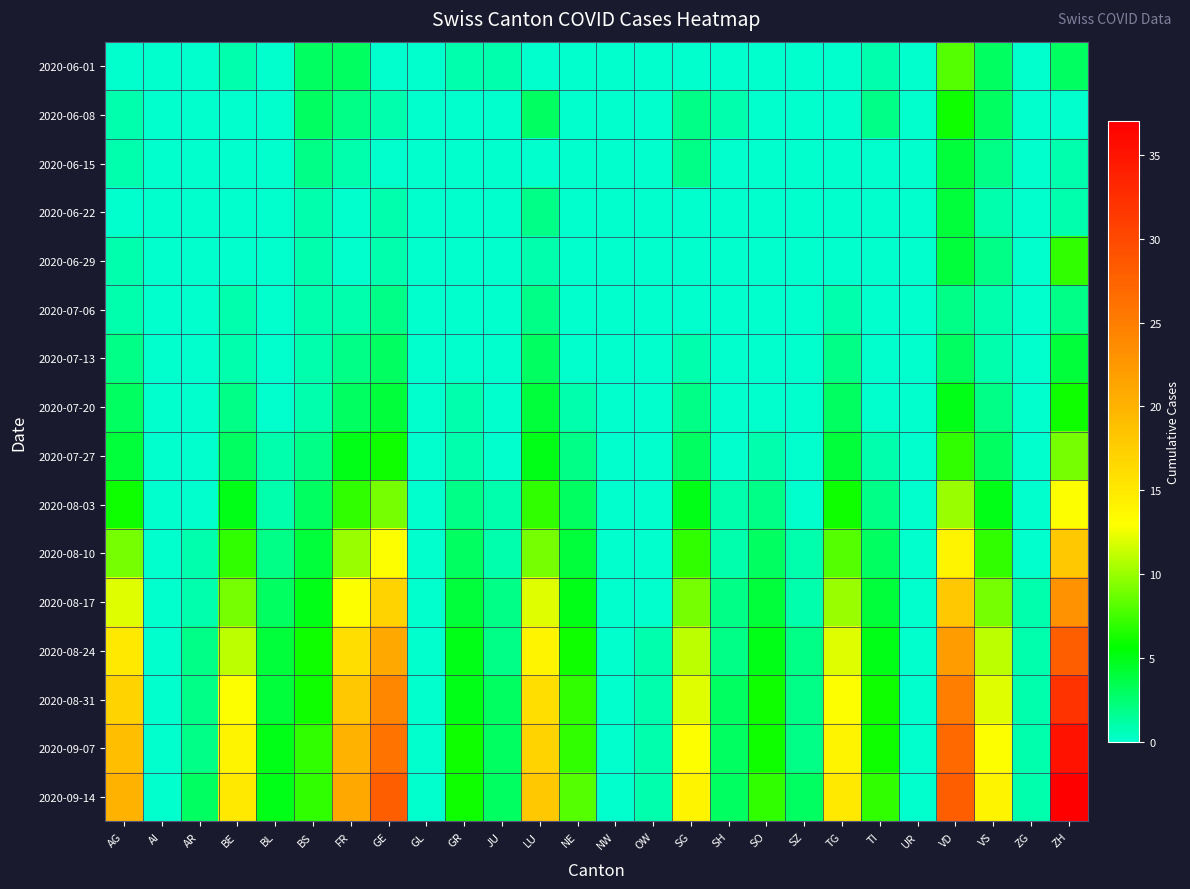

Which series has the largest total across all categories?

2020-09-14